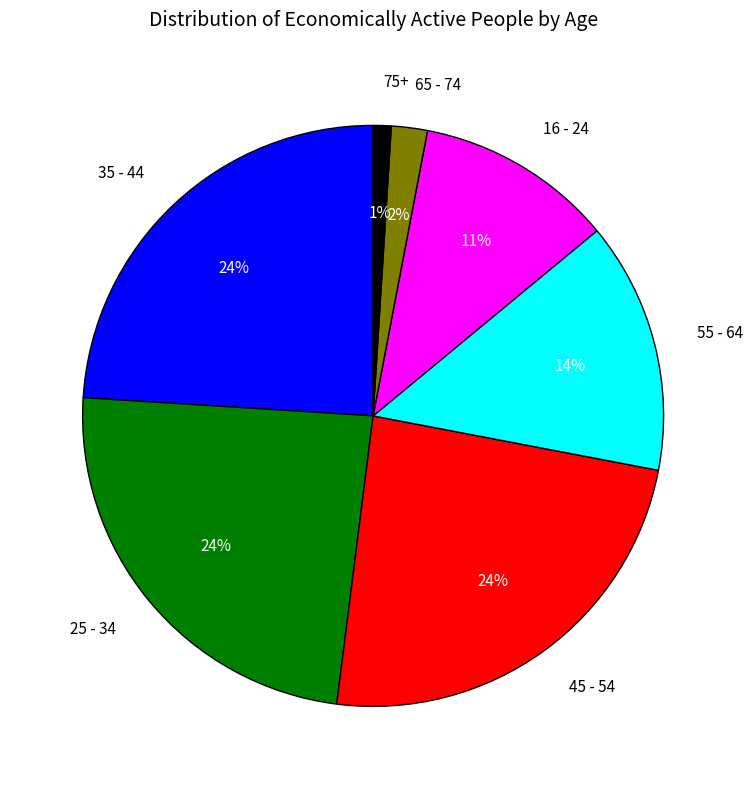

True or false: 25 - 34 accounts for 14% of the total.

False